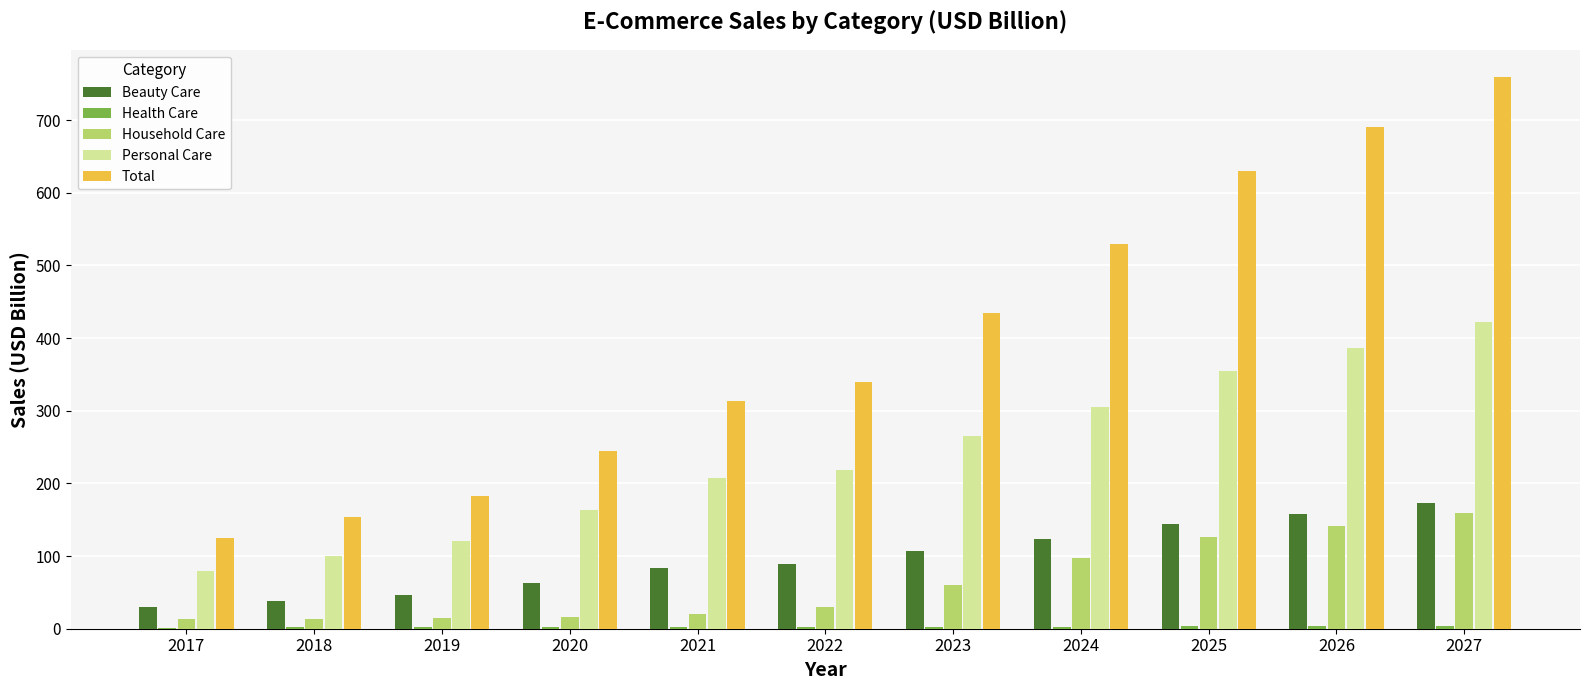

At which label does Personal Care reach its peak?

2027